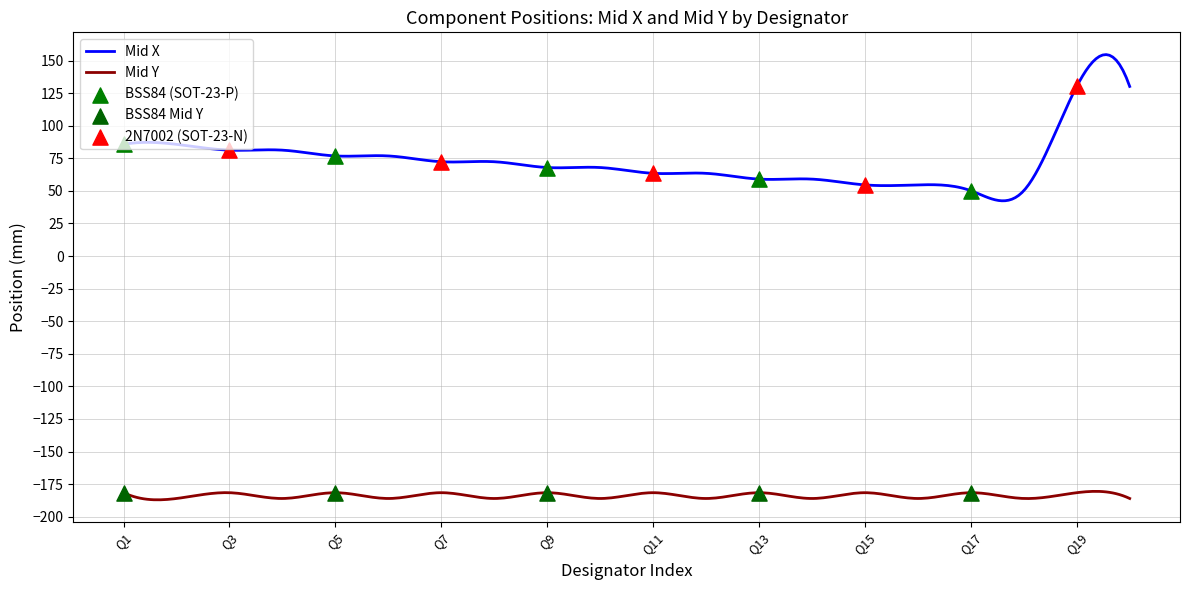

Which series contains the lowest Y value?

Mid Y